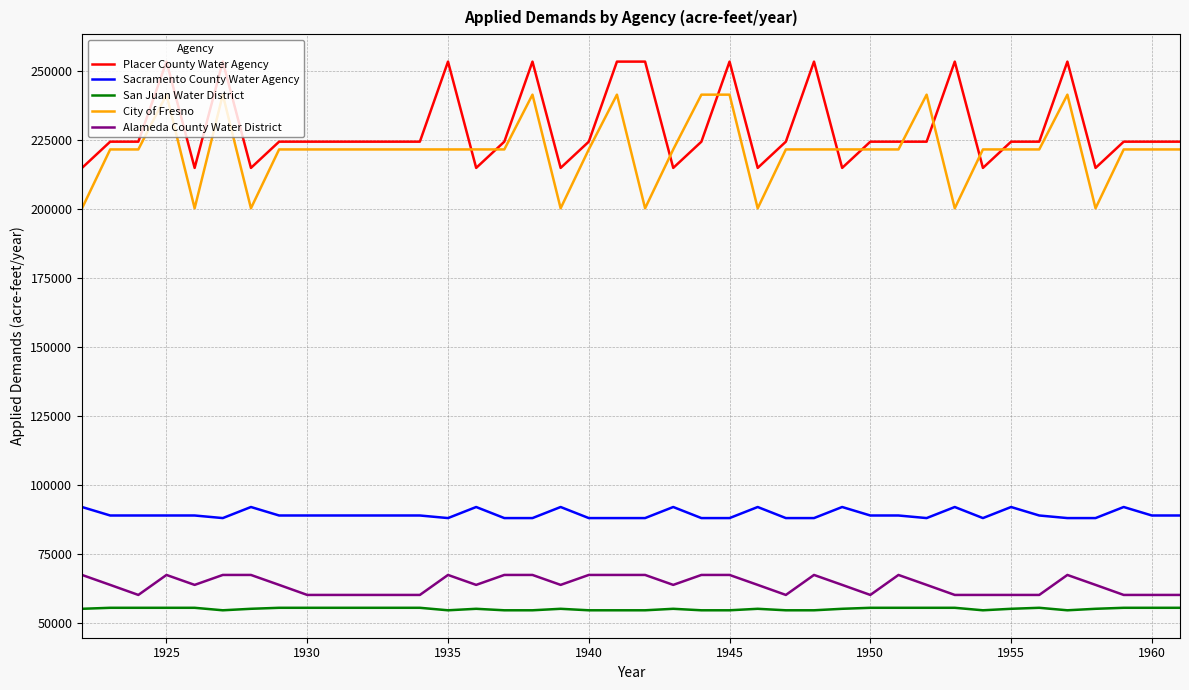

Which series has the largest range (max minus min)?

City of Fresno